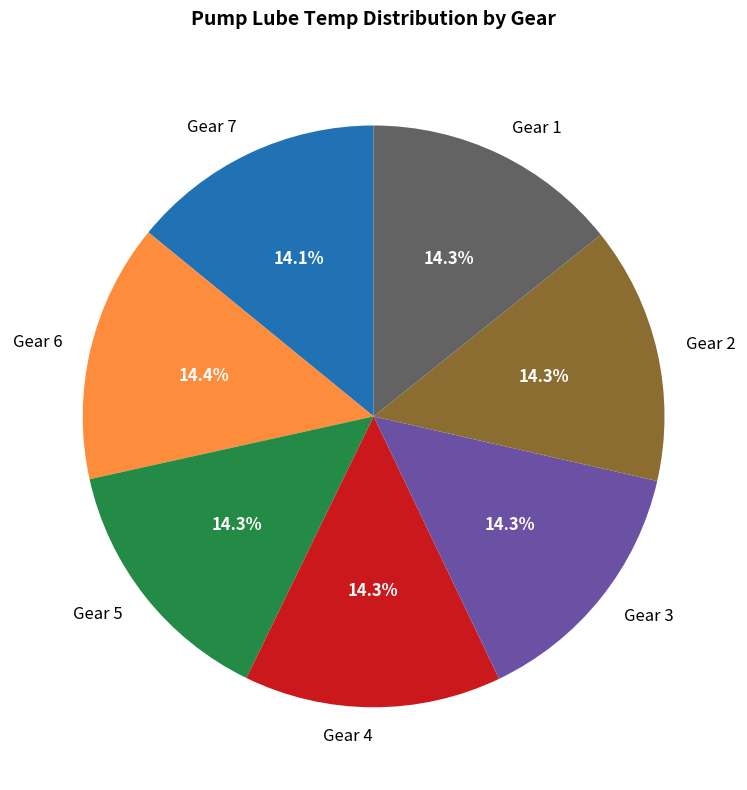

How many slices are in this pie chart?

7